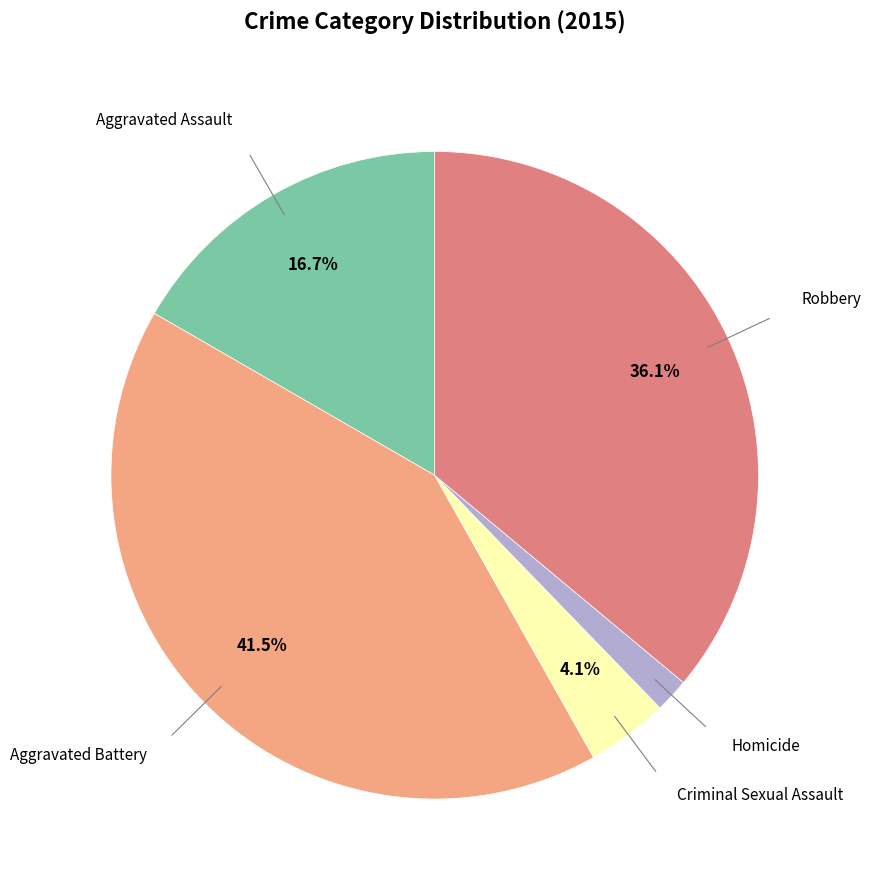

To the nearest percent, what is the difference between the Aggravated Assault and Criminal Sexual Assault slice percentages?

13%